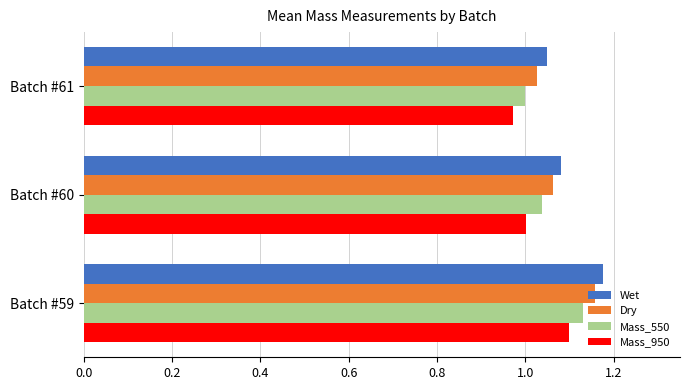

Which category has the highest value in the Wet series?

Batch #59